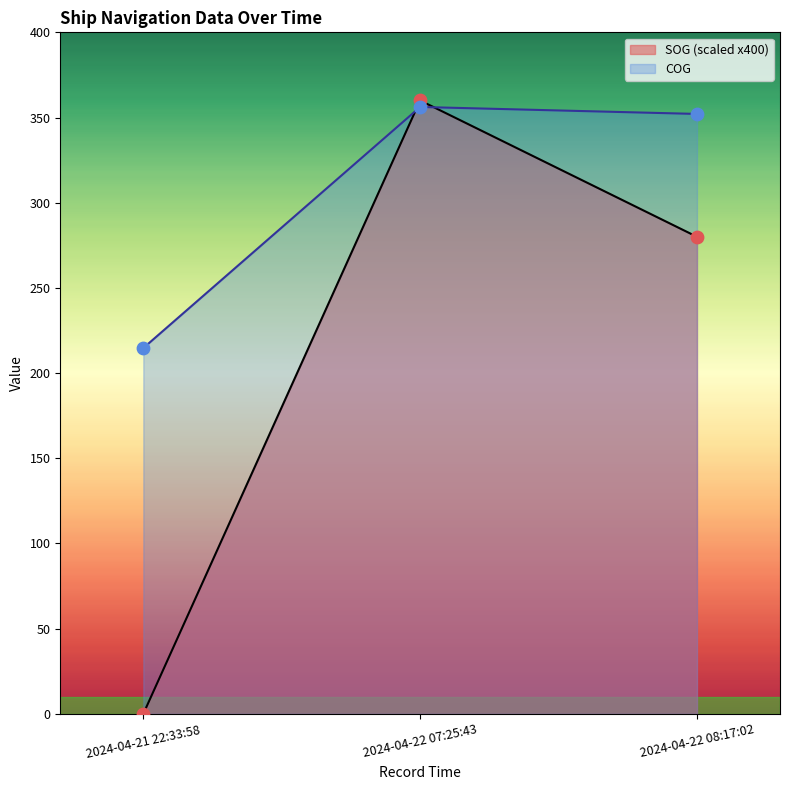

Which series contains the lowest Y value?

SOG